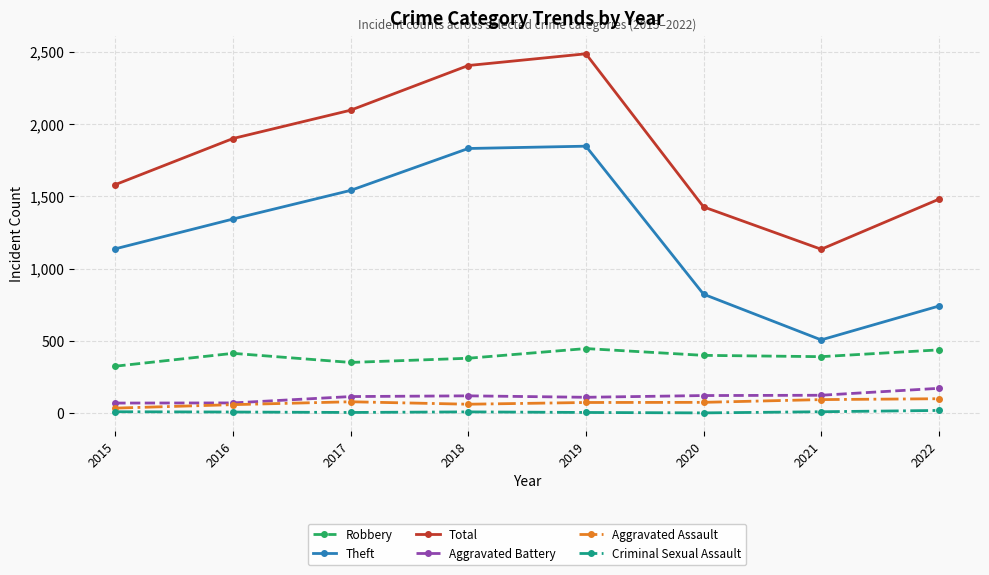

What is the sum of the Robbery values at 2020 and 2022?

838